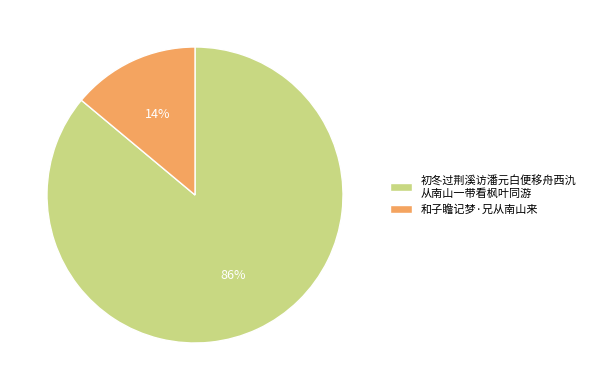

To the nearest percent, what percentage of the pie is 和子瞻记梦·兄从南山来?

14%